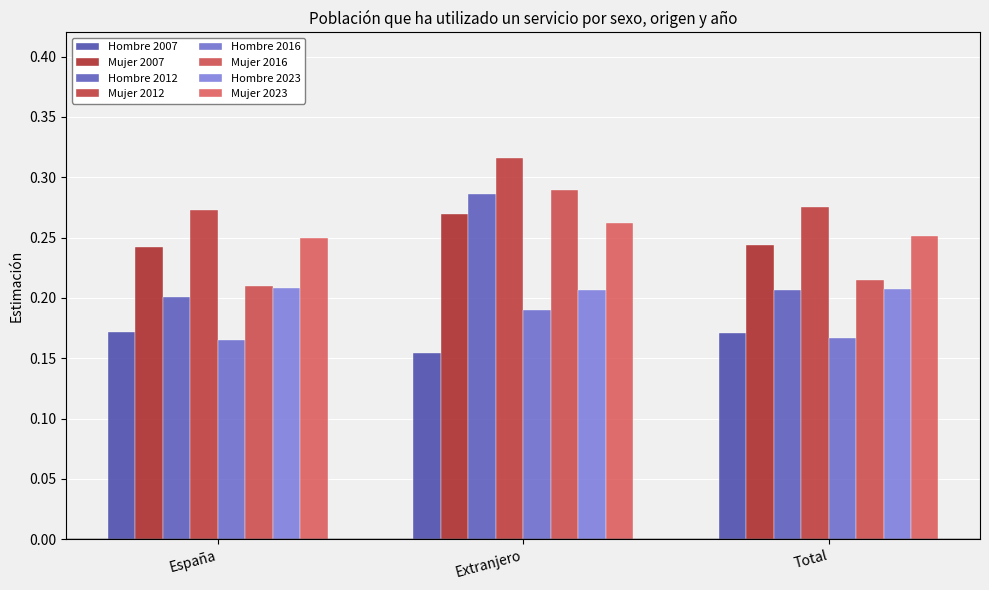

How many series are shown in this chart?

8